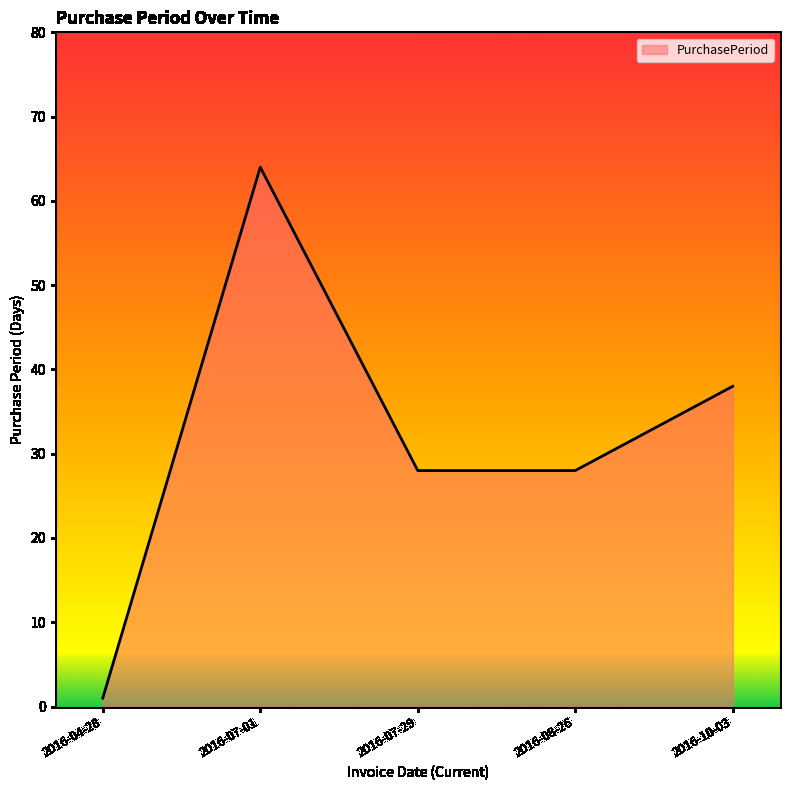

How many lines are shown in the chart?

1